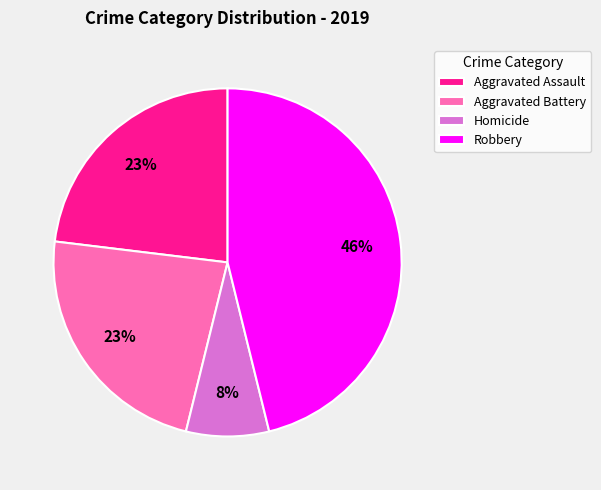

What is the largest slice in the pie chart?

Robbery